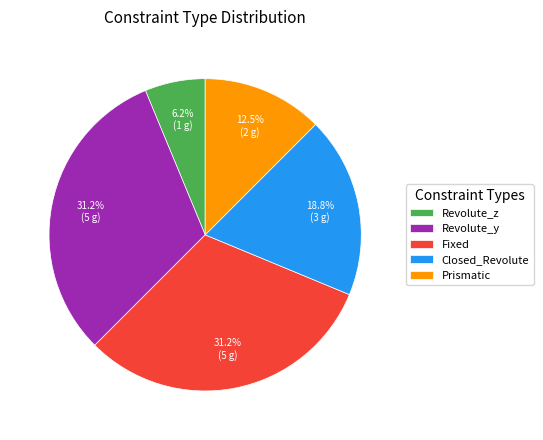

Is it true that Prismatic is 5% of the pie?

False